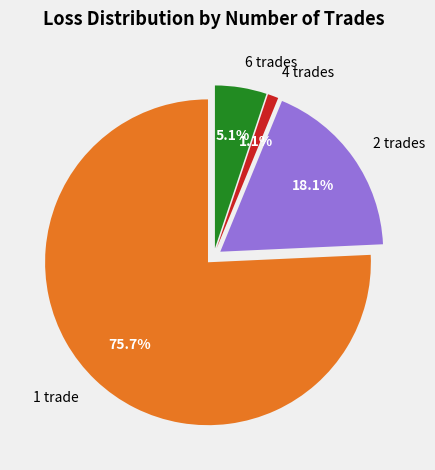

Rank the categories by value from highest to lowest.

1 trade, 2 trades, 6 trades, 4 trades